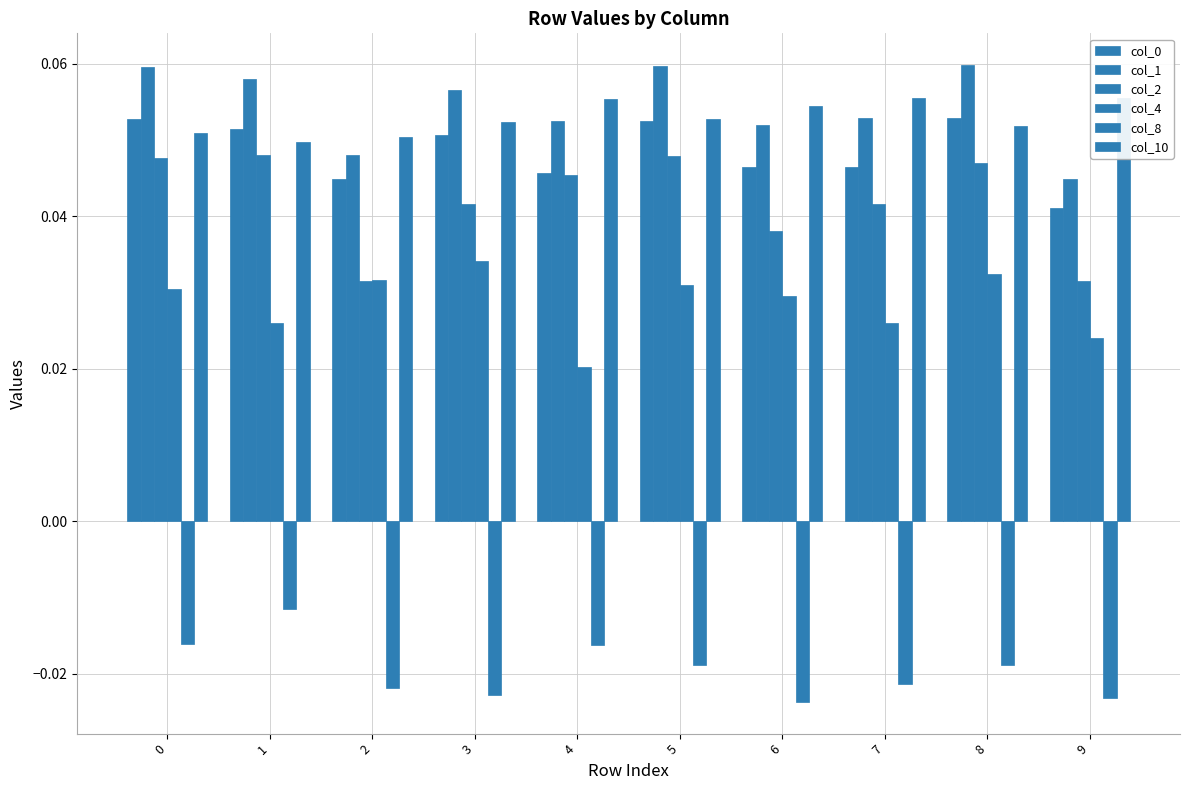

What is the sum of the col_0 values at 0 and 1?

0.1